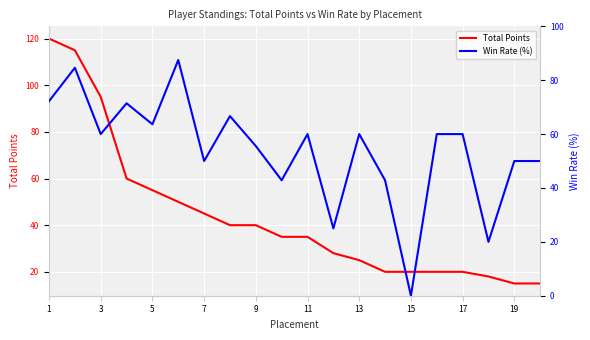

How many lines are shown in the chart?

2